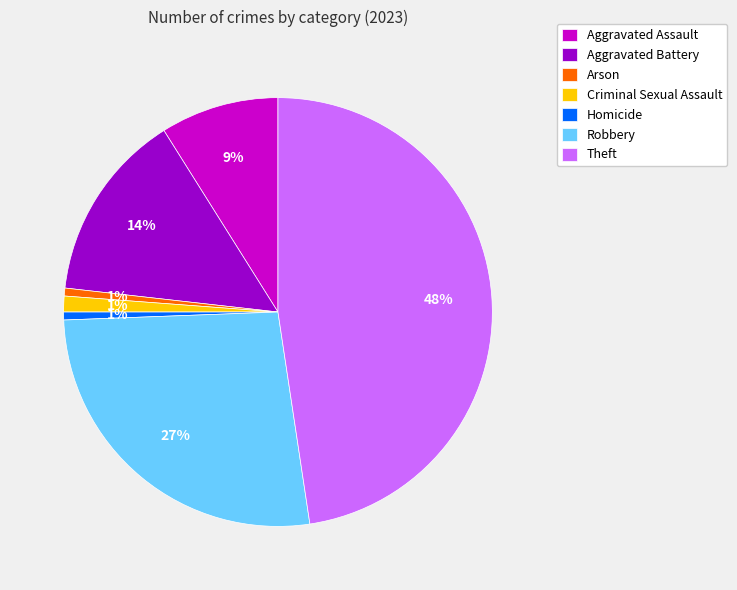

Is Theft the majority of the pie?

No